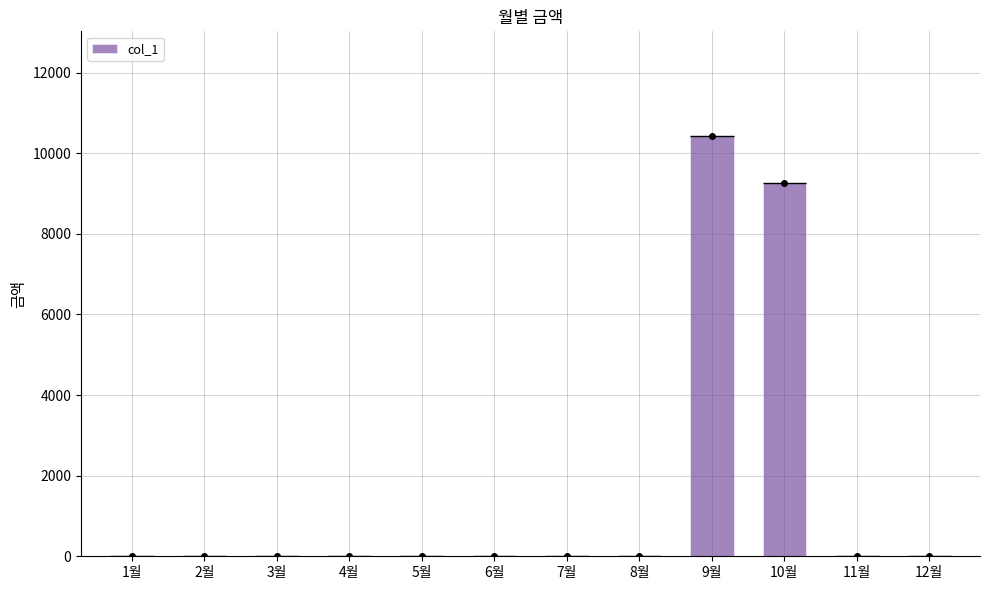

What is the average value?

1639